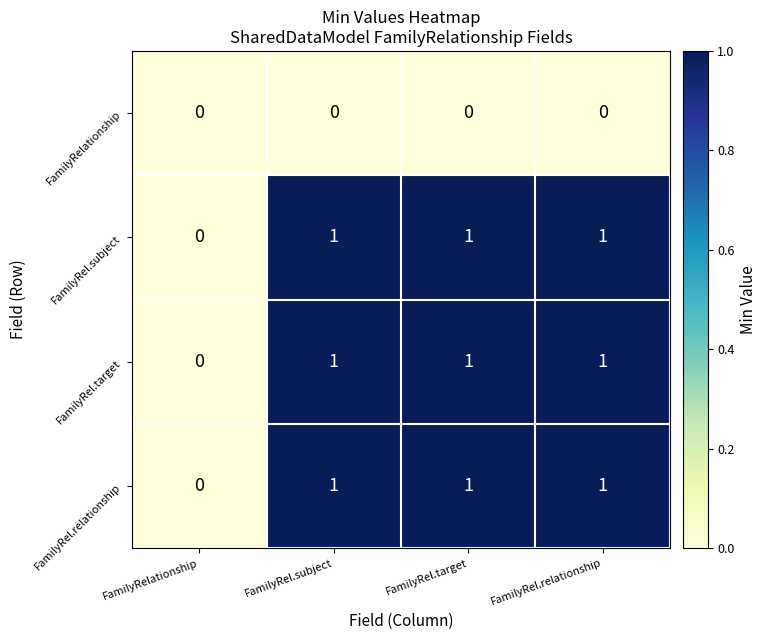

Reading left to right, extract all data points from this chart.

FamilyRelationship: FamilyRelationship=0	FamilyRel.subject=0	FamilyRel.target=0	FamilyRel.relationship=0
FamilyRel.subject: FamilyRelationship=0	FamilyRel.subject=1	FamilyRel.target=1	FamilyRel.relationship=1
FamilyRel.target: FamilyRelationship=0	FamilyRel.subject=1	FamilyRel.target=1	FamilyRel.relationship=1
FamilyRel.relationship: FamilyRelationship=0	FamilyRel.subject=1	FamilyRel.target=1	FamilyRel.relationship=1